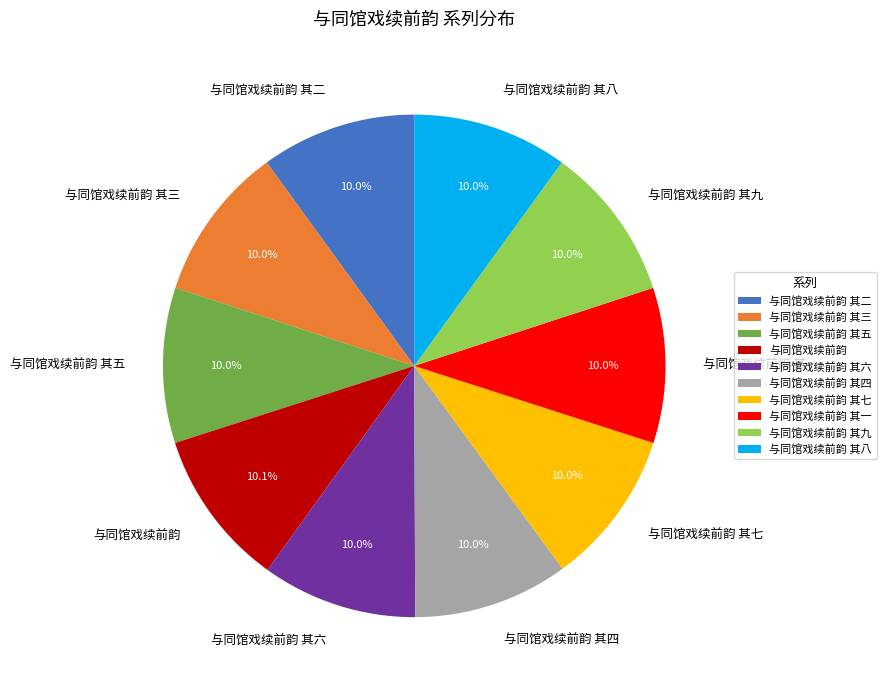

Approximately how many times larger is the value at 与同馆戏续前韵 compared to 与同馆戏续前韵 其四?

1.0